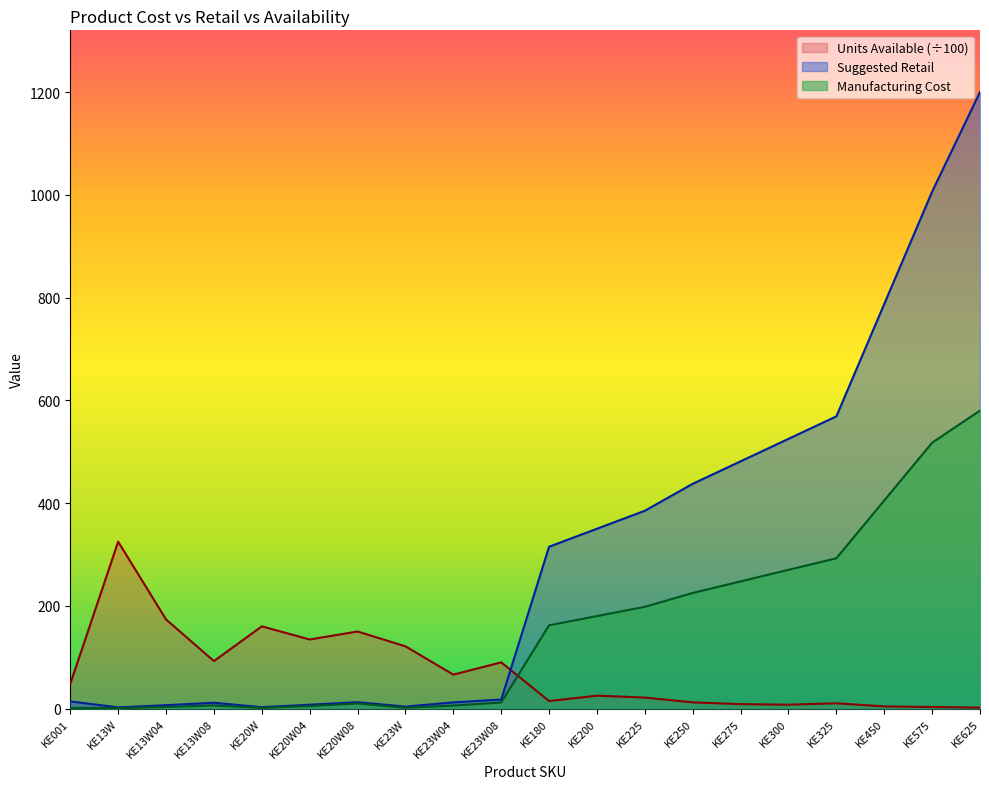

The value of Manufacturing Cost at KE300 is 93.6. True or false?

False